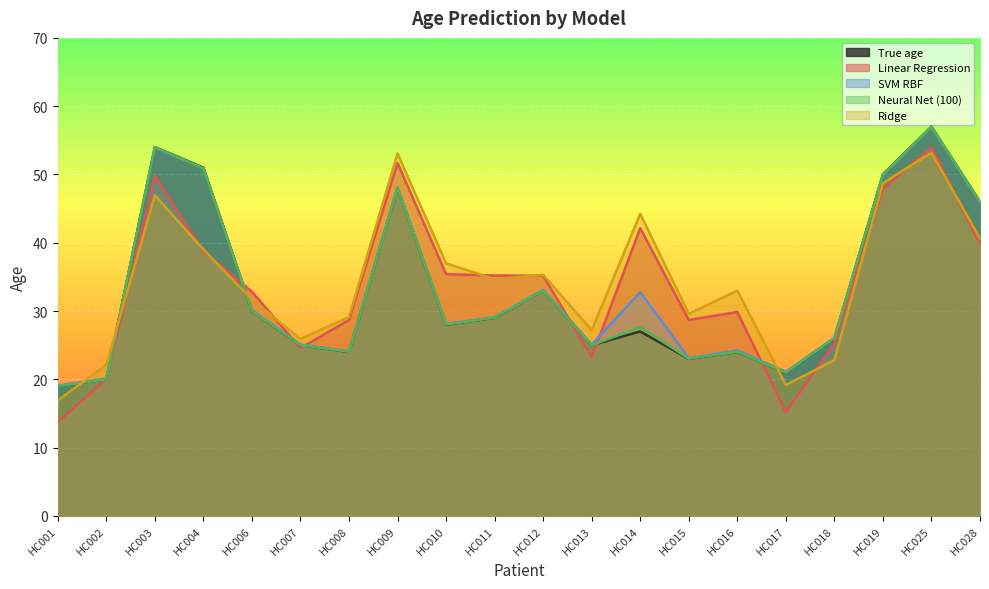

Which category has the lowest value in the SVM RBF series?

HC001